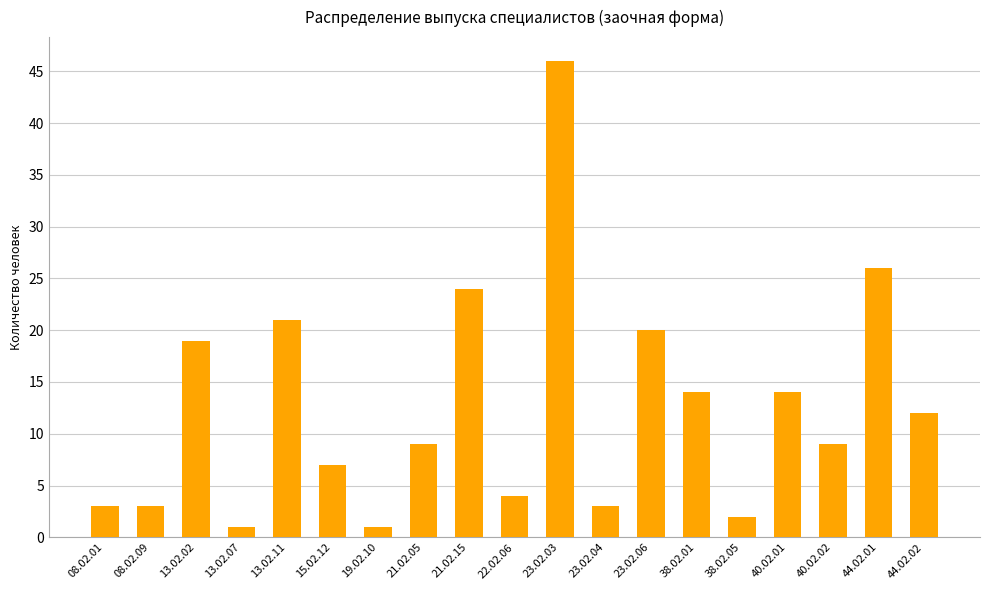

What is the label of the 11th bar from the right?

21.02.15